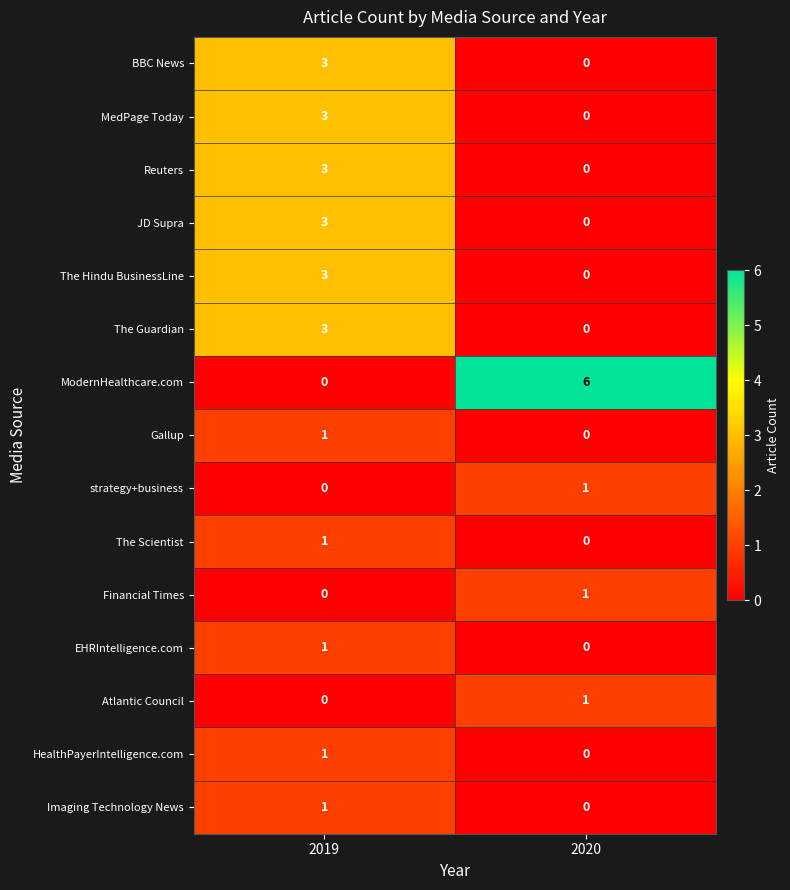

What is the total value across all series at 2019?

23